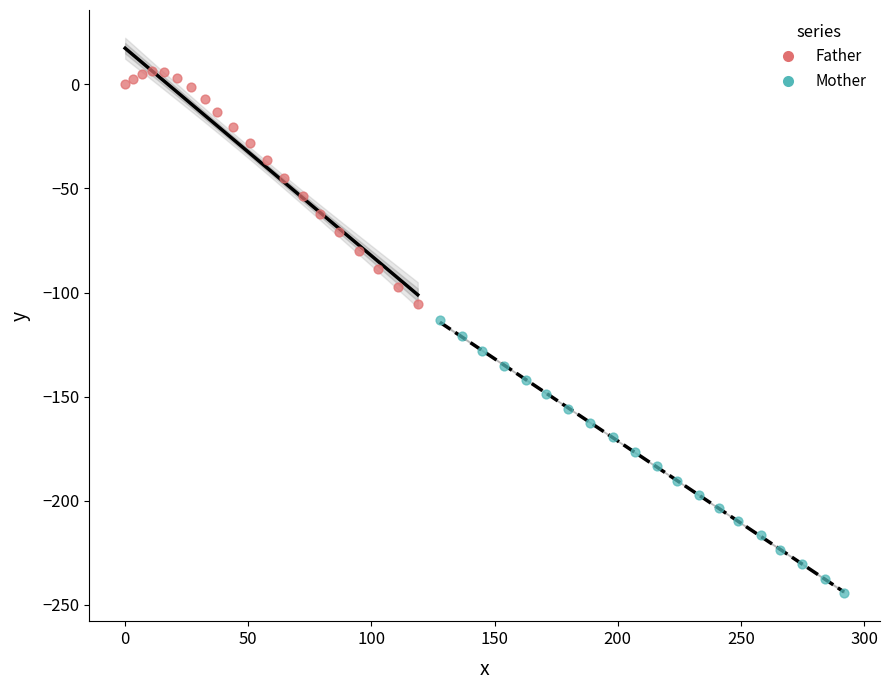

Which series has the largest Y range (max minus min)?

Mother